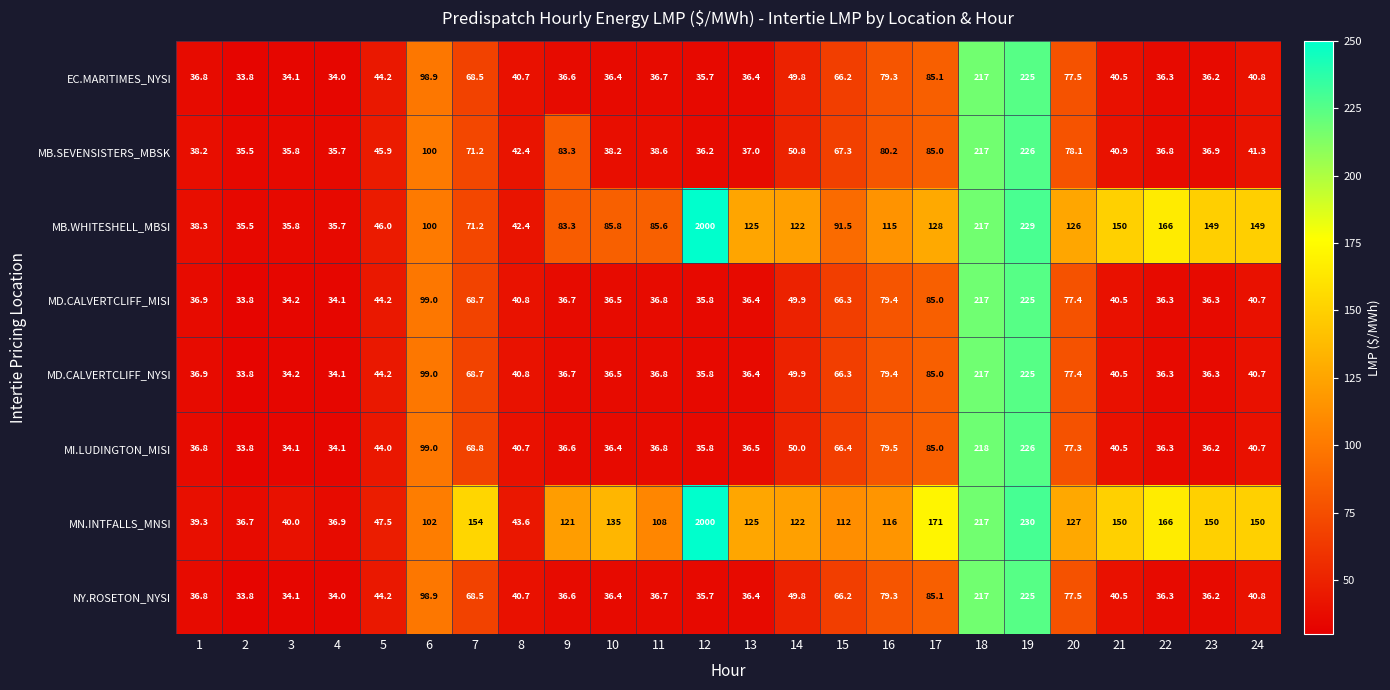

The MD.CALVERTCLIFF_MISI series shows 27.4 at 5. True or false?

False